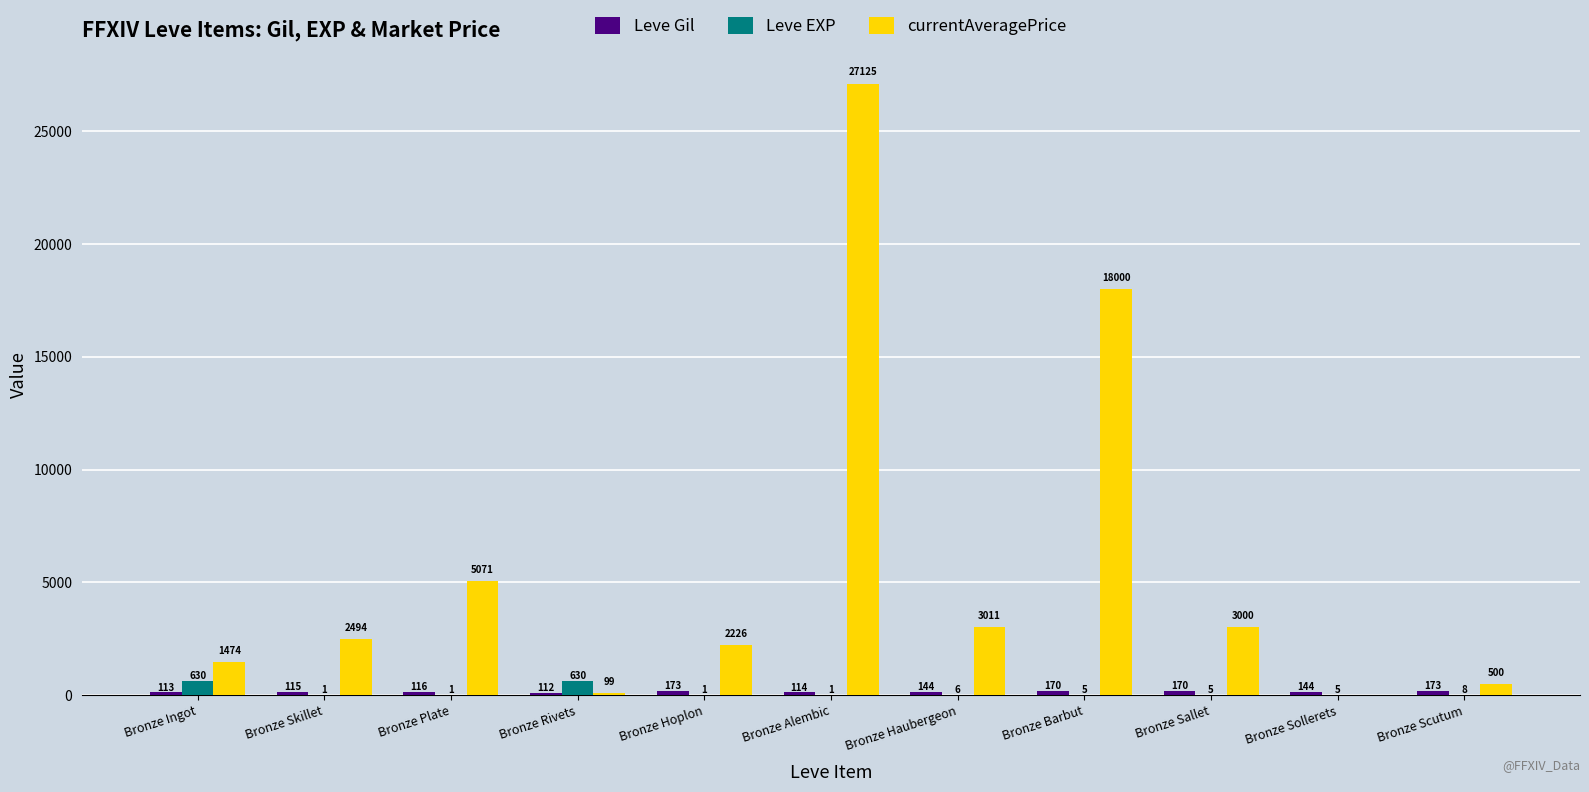

How many distinct data groups are displayed?

3